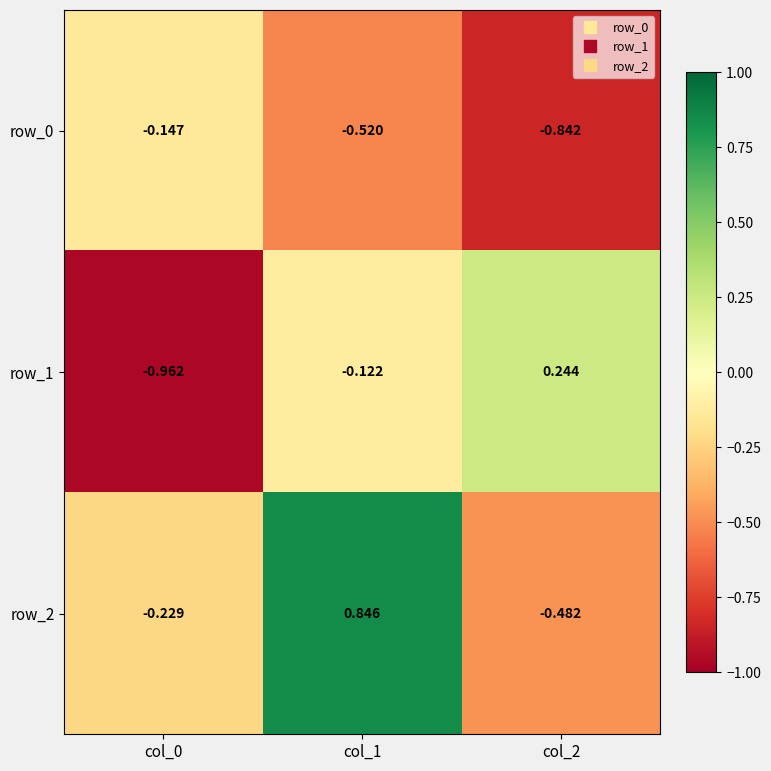

How many distinct data groups are displayed?

3